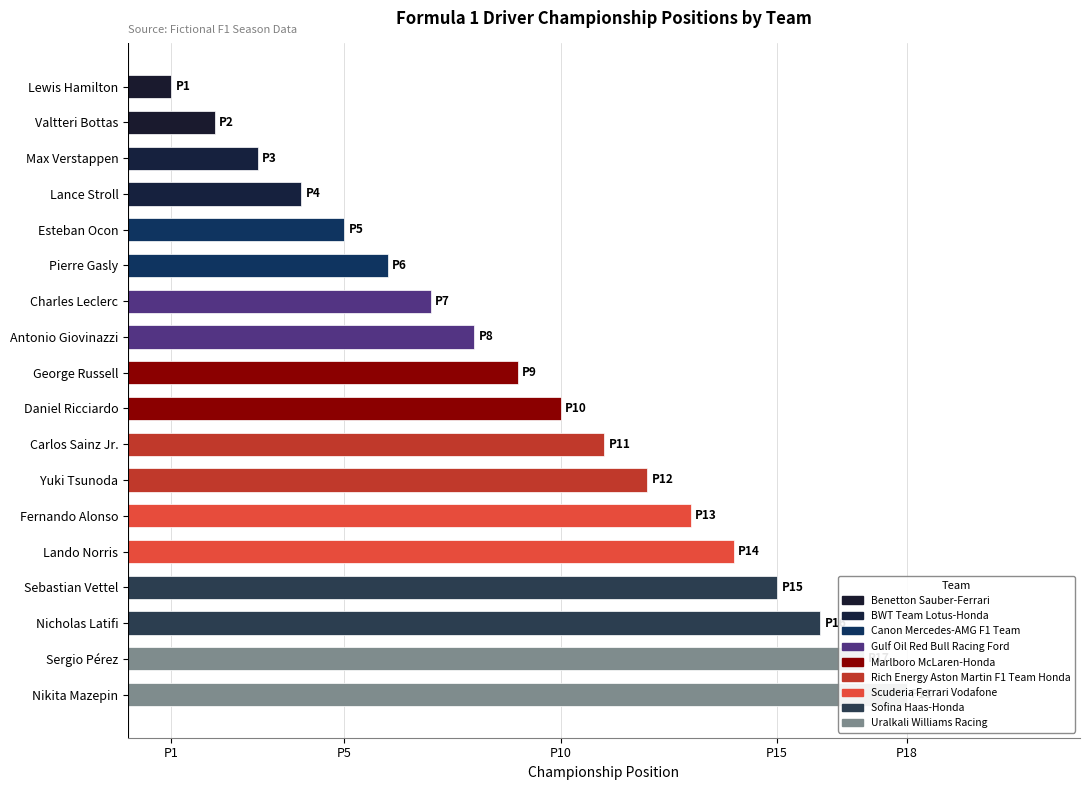

Reading right to left, what are all the values shown in this chart?

18	17	16	15	14	13	12	11	10	9	8	7	6	5	4	3	2	1